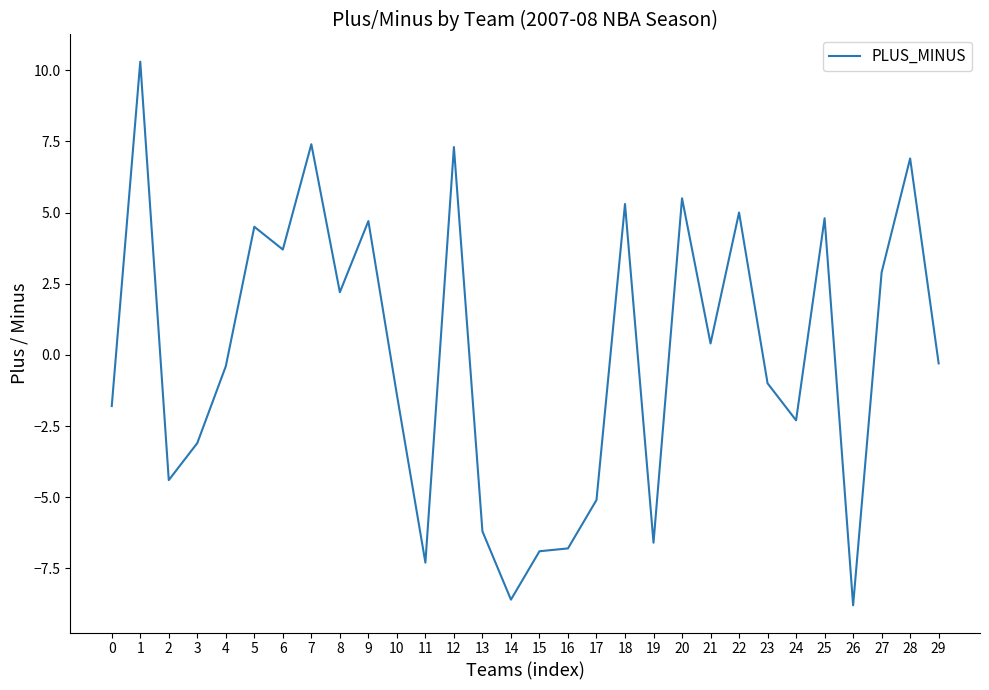

Reading left to right, transcribe all the data shown in this chart.

-1.8	10.3	-4.4	-3.1	-0.4	4.5	3.7	7.4	2.2	4.7	-1.4	-7.3	7.3	-6.2	-8.6	-6.9	-6.8	-5.1	5.3	-6.6	5.5	0.4	5.0	-1.0	-2.3	4.8	-8.8	2.9	6.9	-0.3